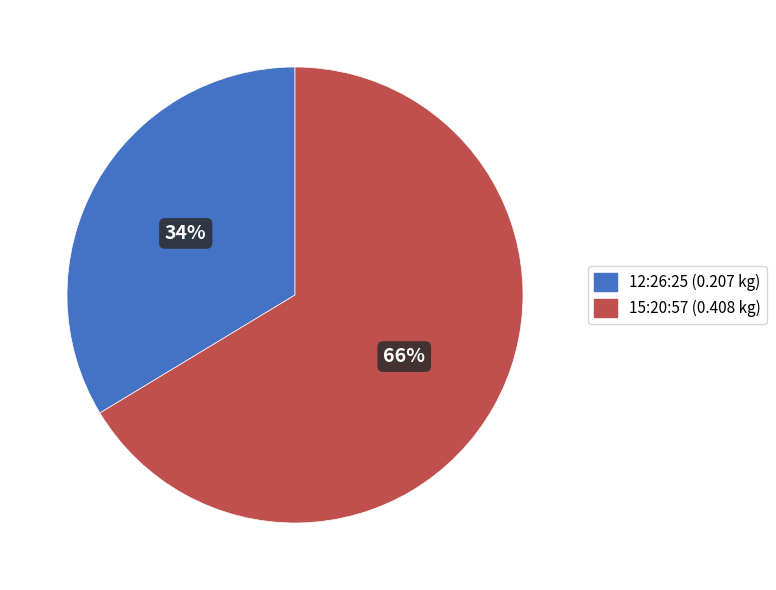

To the nearest percent, what is the average slice percentage?

50%